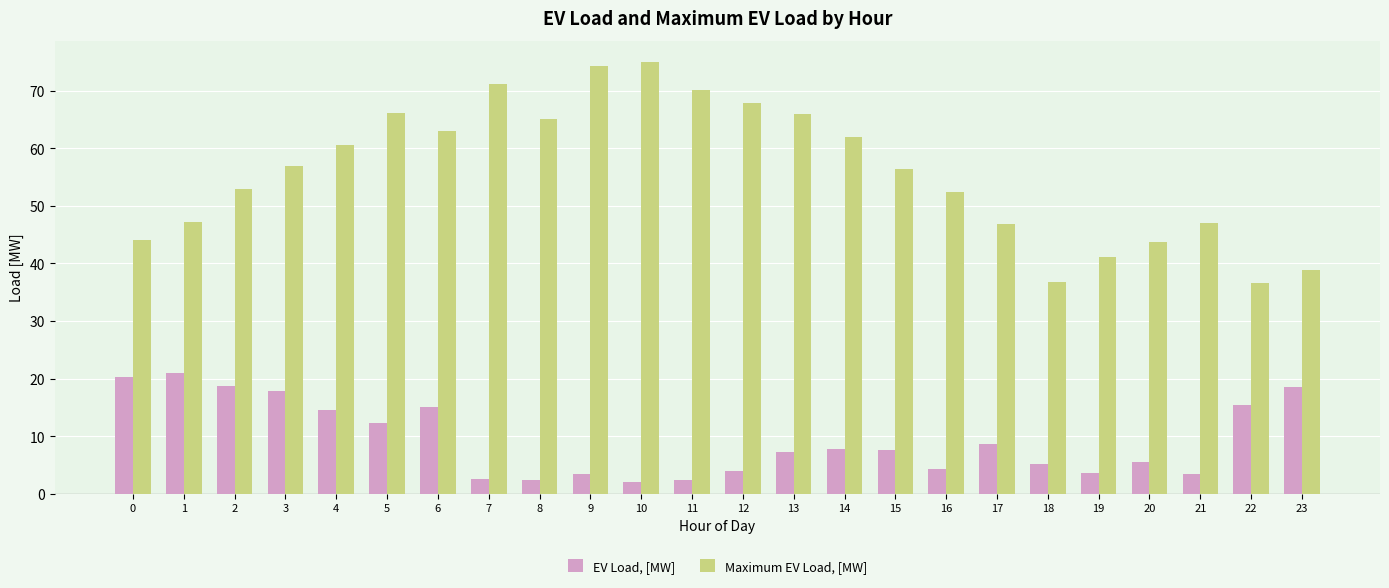

What value does the Maximum EV Load, [MW] series have at 1?

47.2